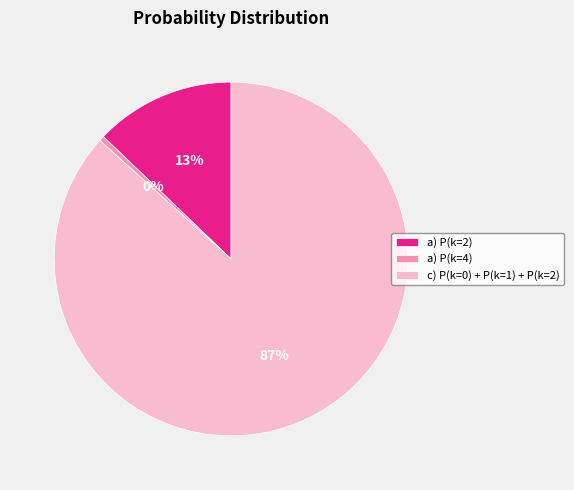

Which slice is the smallest?

a) P(k=4)